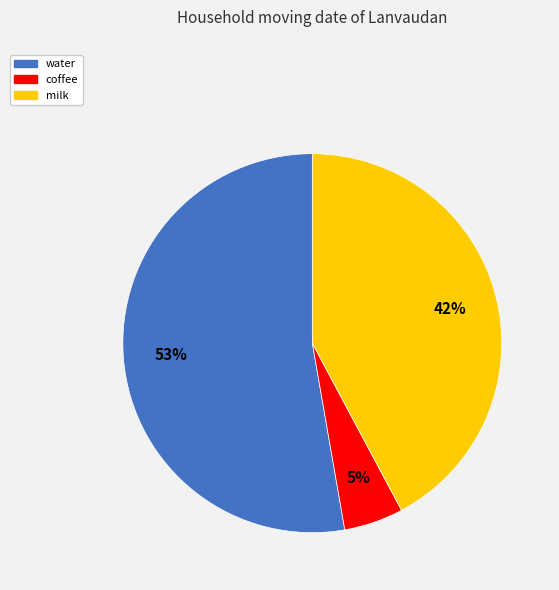

Is the sum of water and milk greater than half?

Yes